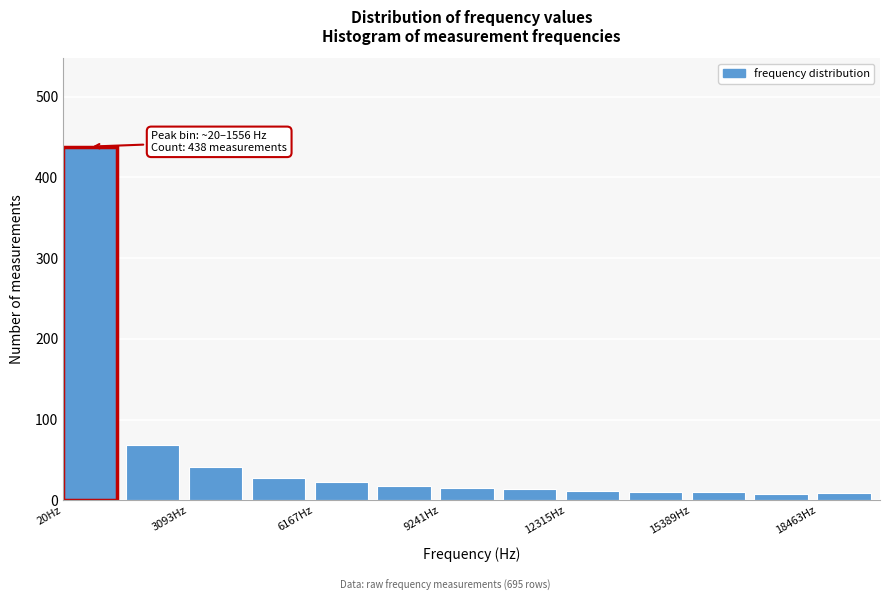

Read against the x-axis, roughly where is the centre of the tallest bar?

500